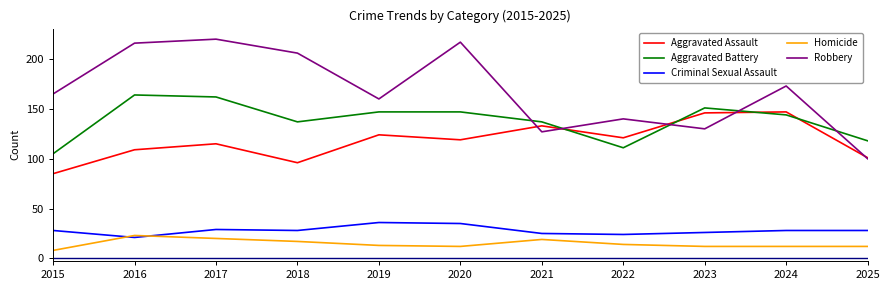

True or false: Criminal Sexual Assault and Robbery intersect in this chart.

False